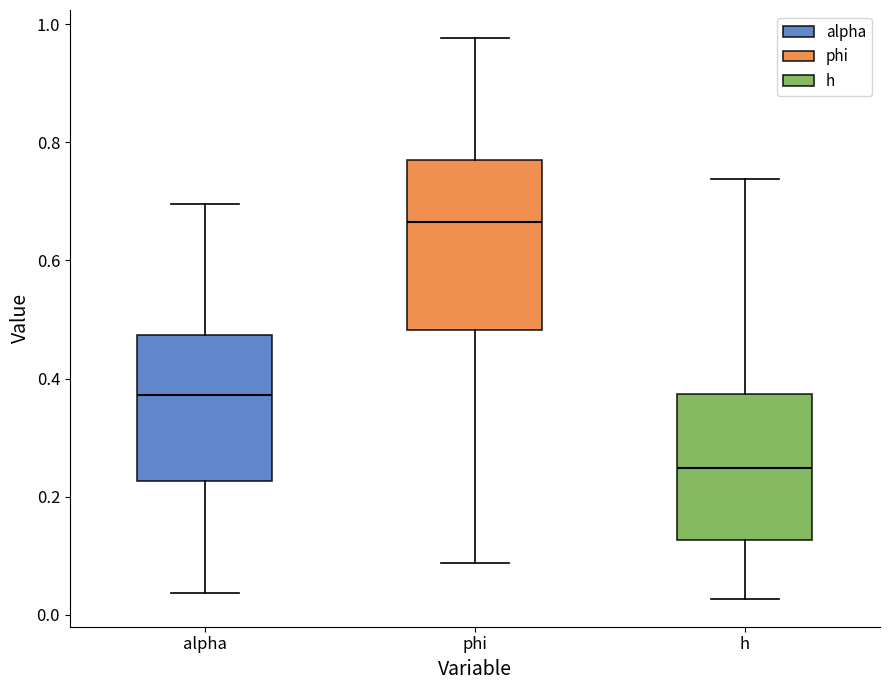

Which box's median line is the lowest?

h